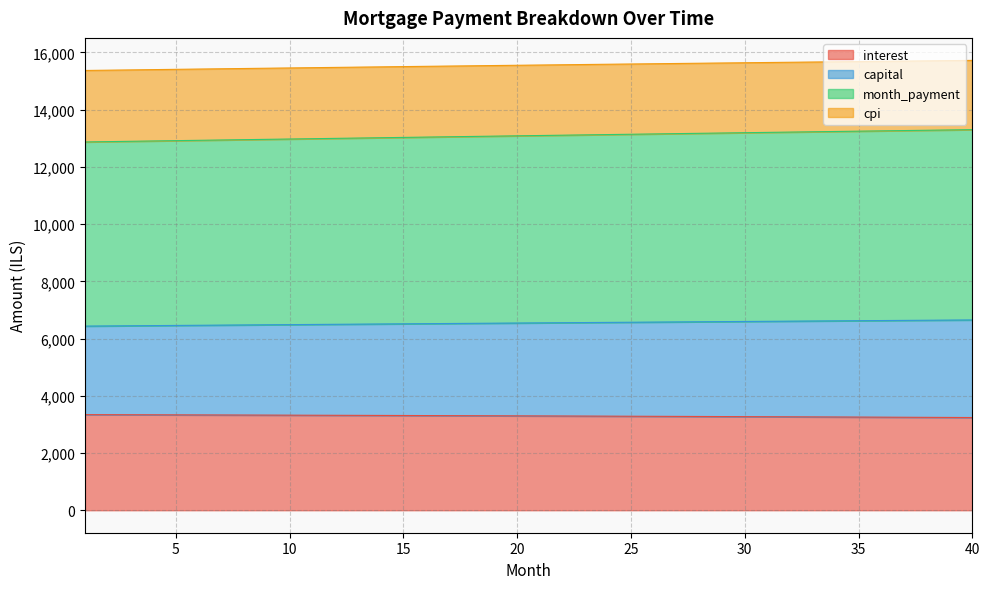

What is the highest value of the interest series?

3341.7